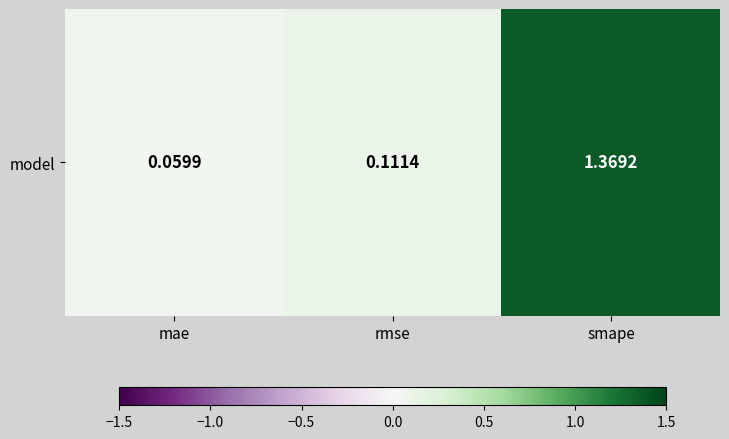

Rank the categories by value from highest to lowest.

smape, rmse, mae